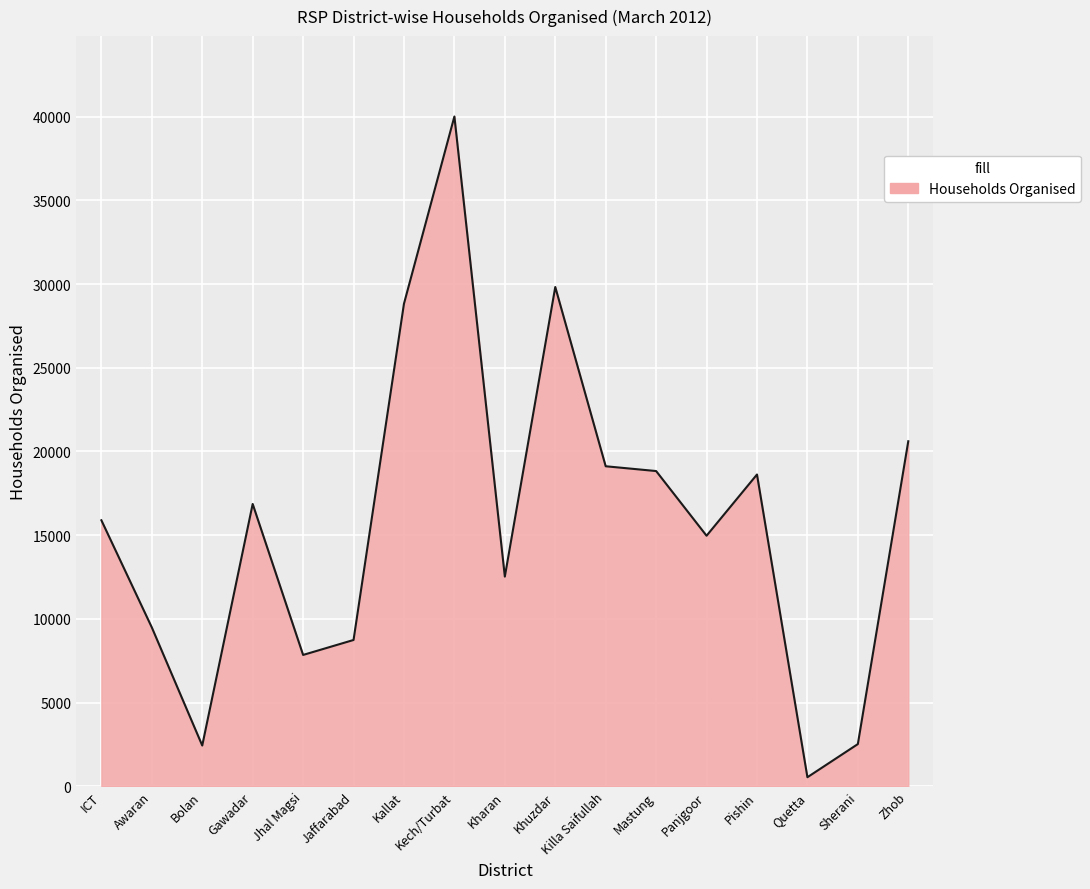

At which category does the data reach its first local peak?

Gawadar